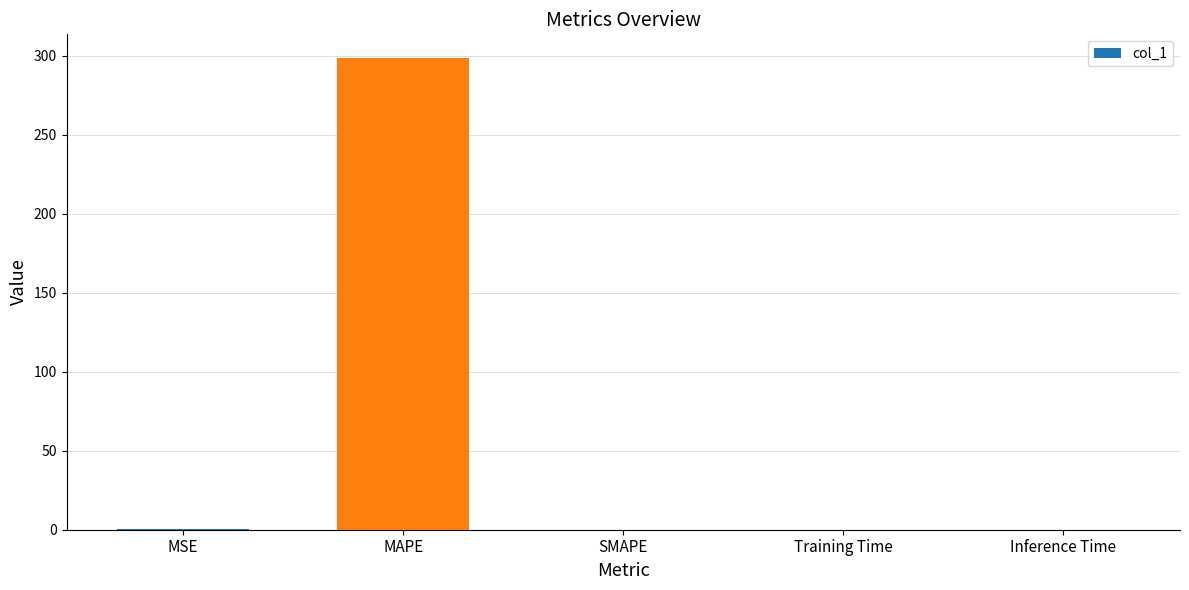

Which category has the highest value across all series?

MAPE